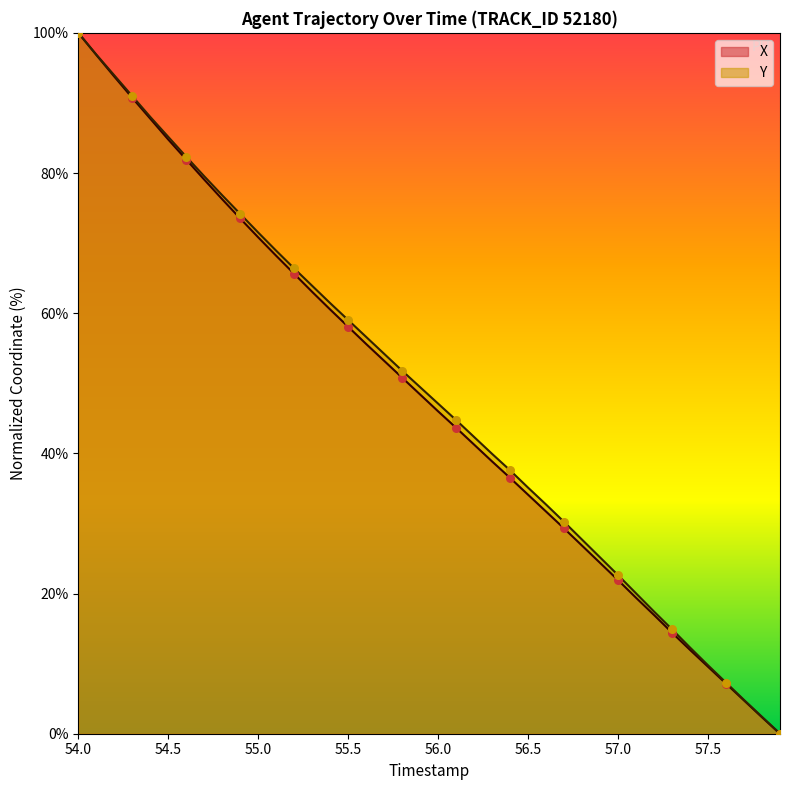

What are all the series names shown in the legend?

X, Y